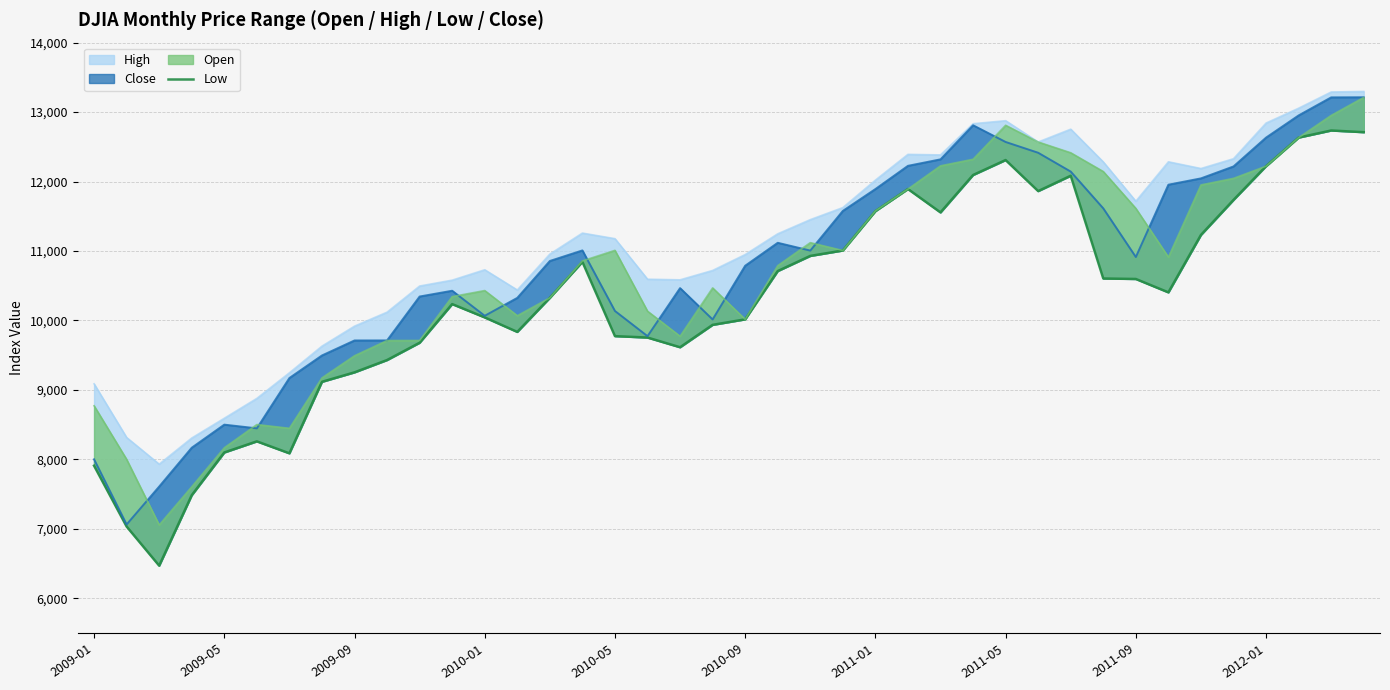

Which has a higher value, 31 or 35?

35